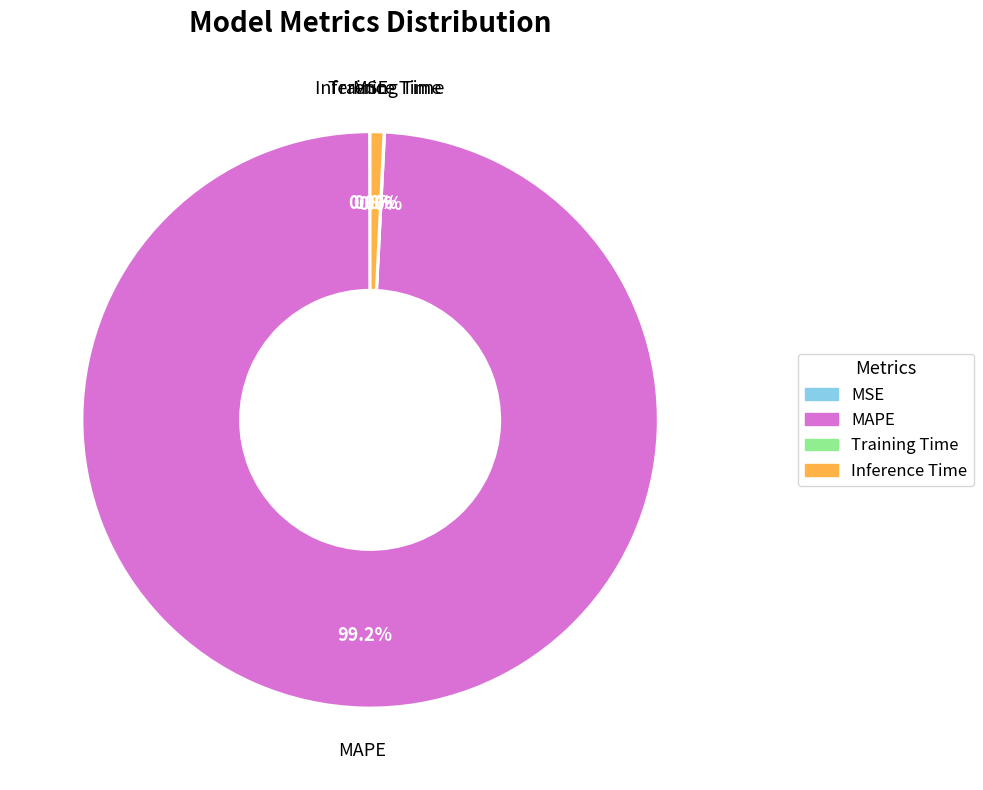

Is there a majority slice in this chart?

Yes